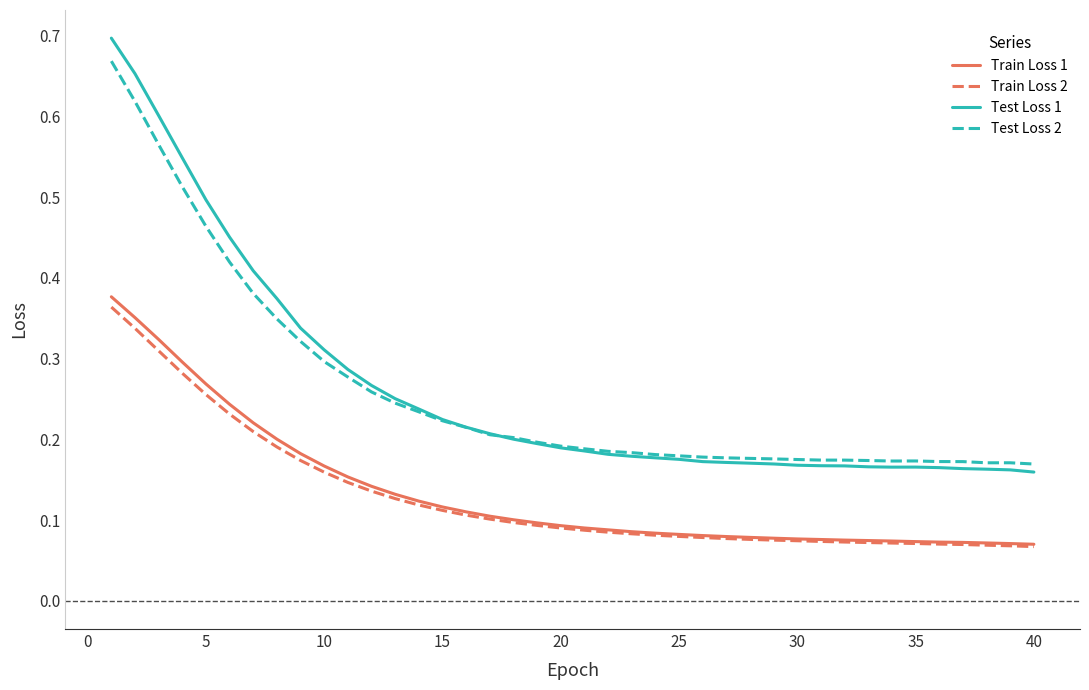

Count the Test Loss 1 values in the range 0 to 1.

40